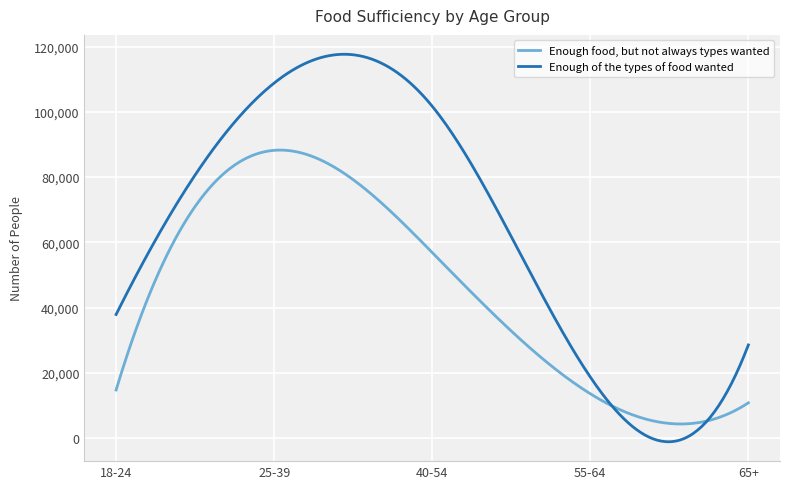

List the series in order of their overall mean, highest first.

Enough of the types of food wanted, Enough food, but not always types wanted